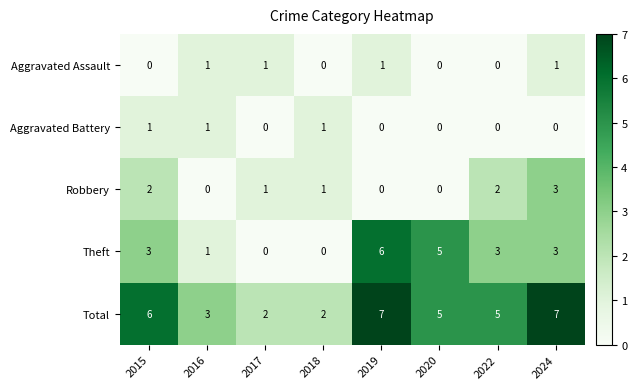

Read the Total value at 2015.

6